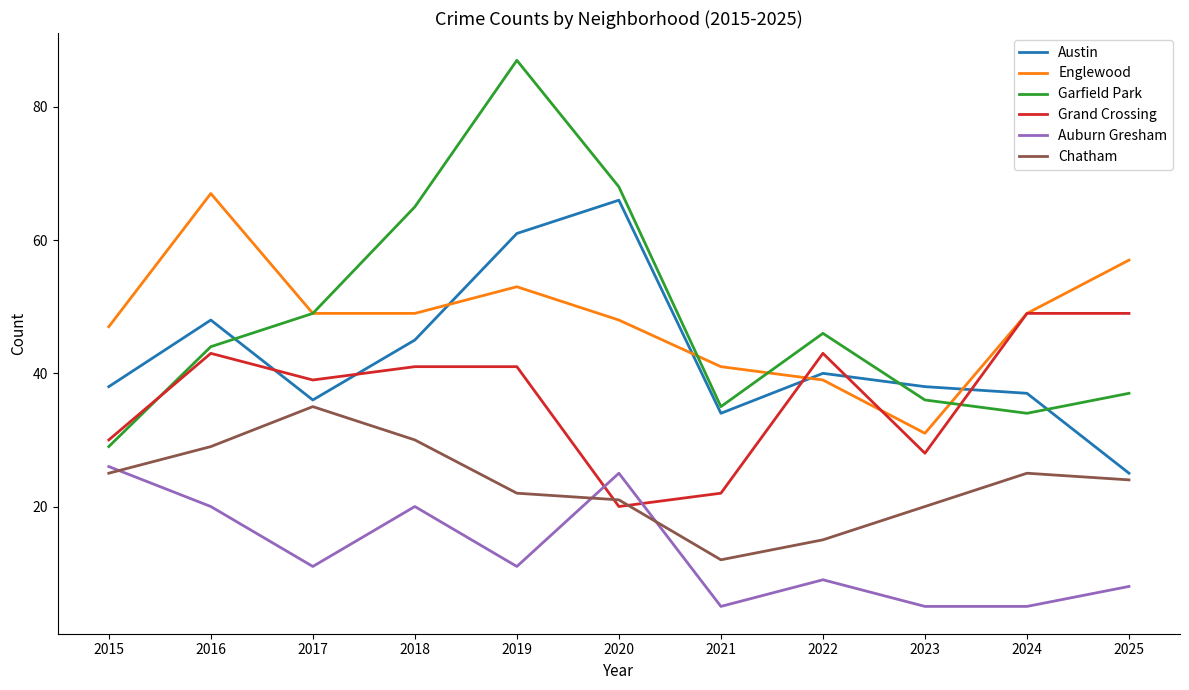

What is the sum of all Auburn Gresham values?

145